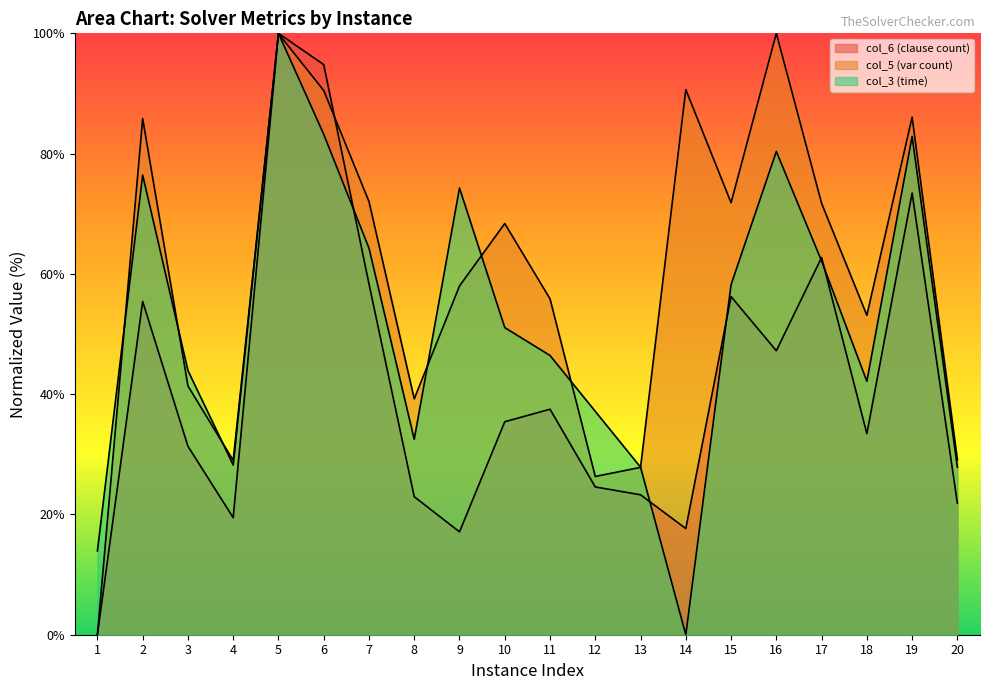

What is the approximate value of col_6 (clause count) at 14?

17.7